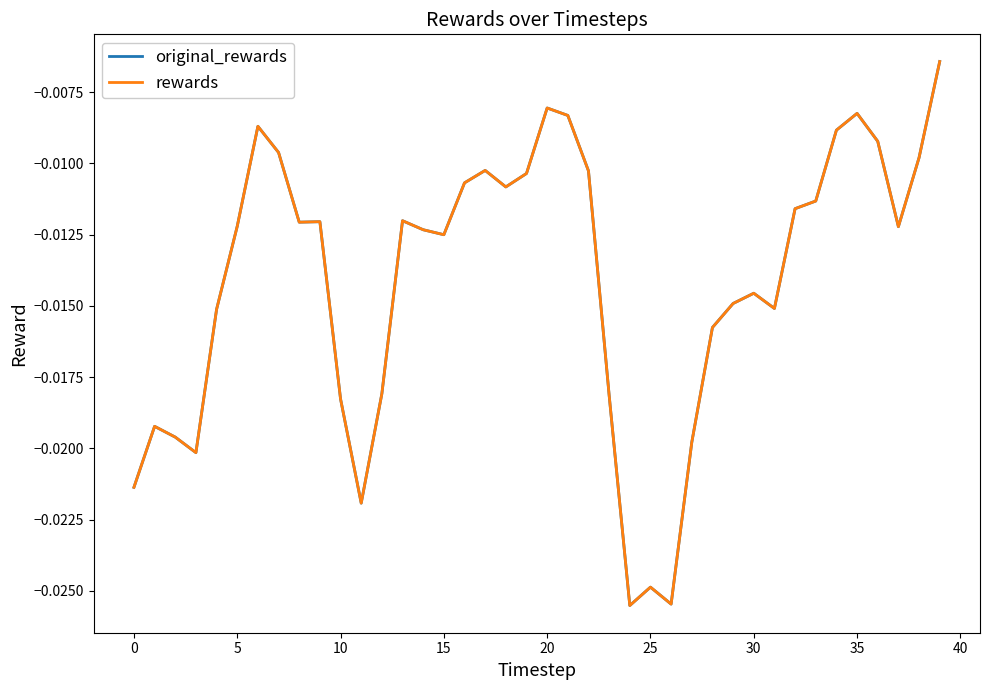

Does the chart display data point markers on the line(s)?

No